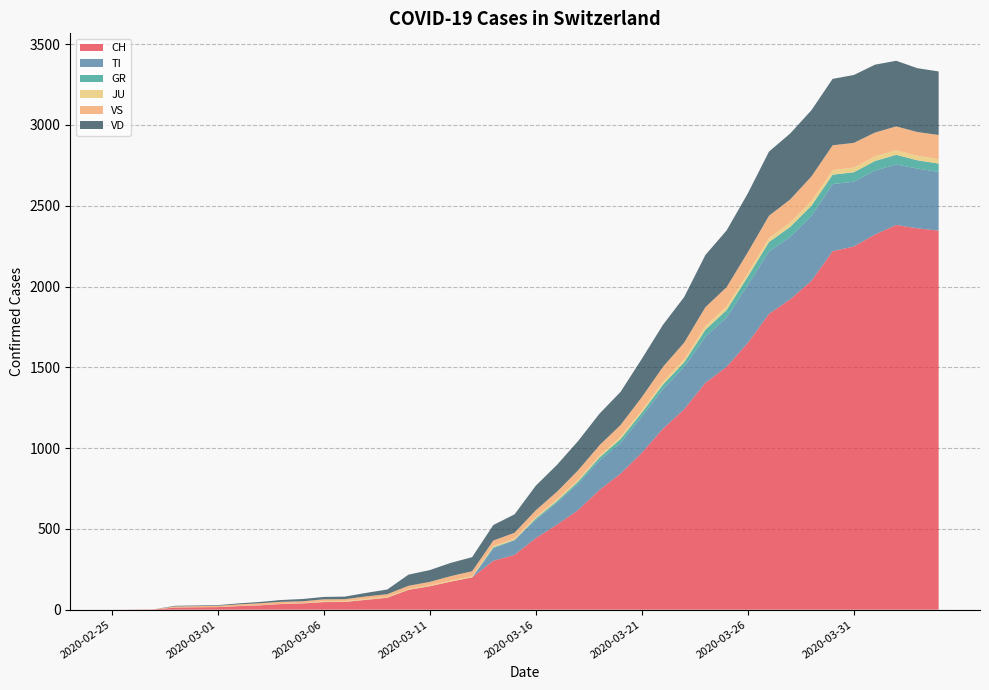

Reading left to right, list all the values displayed in this chart.

CH: 0	1	2	13	15	16	22	27	35	39	47	48	61	74	123	145	174	200	303	339	443	526	617	741	842	971	1120	1241	1404	1503	1651	1831	1921	2035	2219	2248	2322	2381	2360	2346
TI: 0	0	0	0	0	0	0	0	0	0	0	0	0	0	0	0	0	0	77	92	112	137	163	182	190	224	246	261	285	306	358	386	385	402	415	401	396	374	370	363
GR: 0	0	0	0	0	0	0	0	0	0	0	0	0	0	0	0	0	0	6	0	9	9	13	18	24	24	27	29	43	45	52	58	63	63	58	58	59	60	51	52
JU: 0	0	1	1	1	1	1	1	1	2	5	5	5	5	5	6	6	8	8	9	9	11	11	12	14	13	18	18	22	23	22	25	27	28	28	29	29	29	28	27
VS: 0	0	0	6	6	7	10	12	13	11	12	12	16	17	20	21	28	30	34	36	42	47	59	64	73	83	92	104	118	119	129	138	143	153	154	153	147	147	147	150
VD: 0	0	0	4	4	4	6	8	11	14	15	16	22	29	69	73	82	87	96	114	152	166	181	195	205	237	260	282	323	351	364	397	408	410	411	420	420	406	395	393